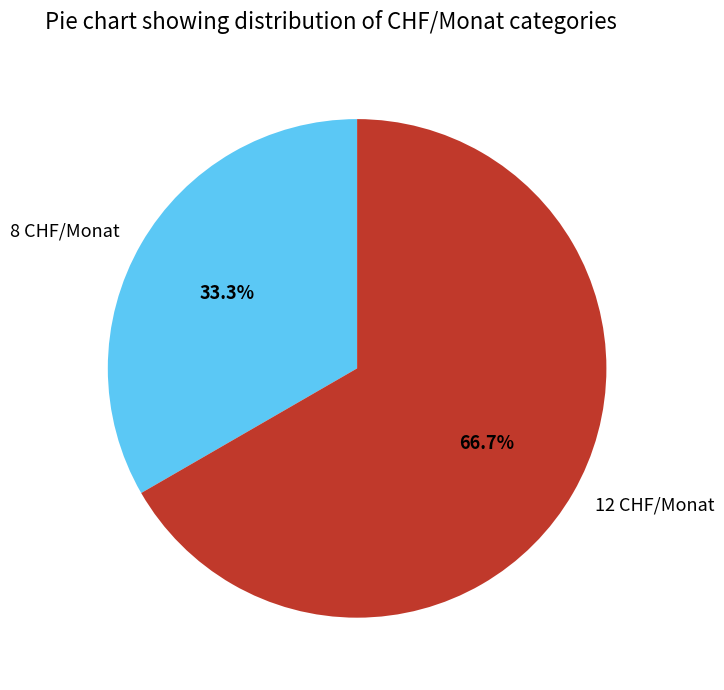

Rank the categories by value from highest to lowest.

12 CHF/Monat, 8 CHF/Monat